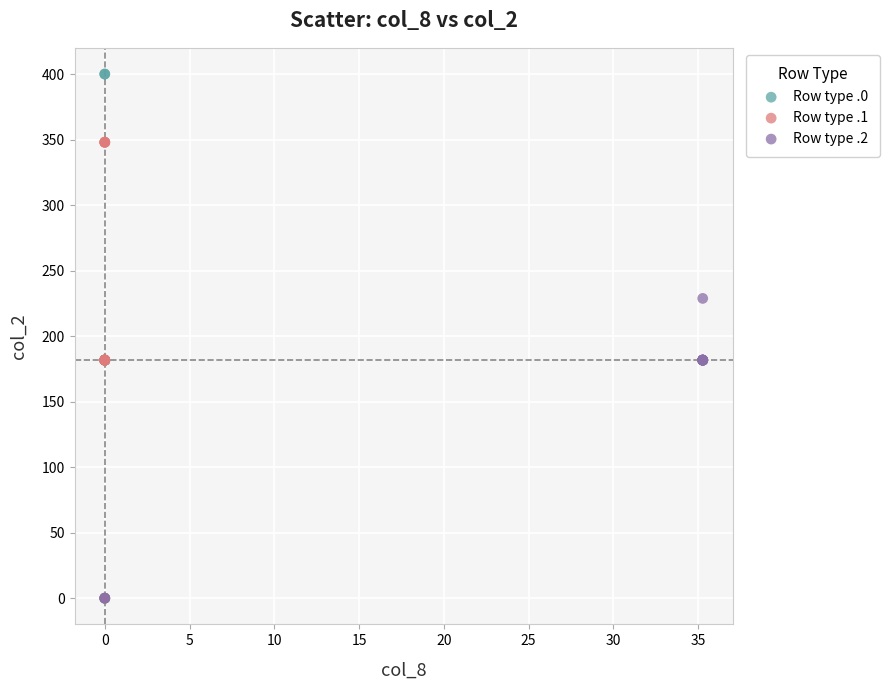

Which series has the widest spread of Y values?

Row type .0